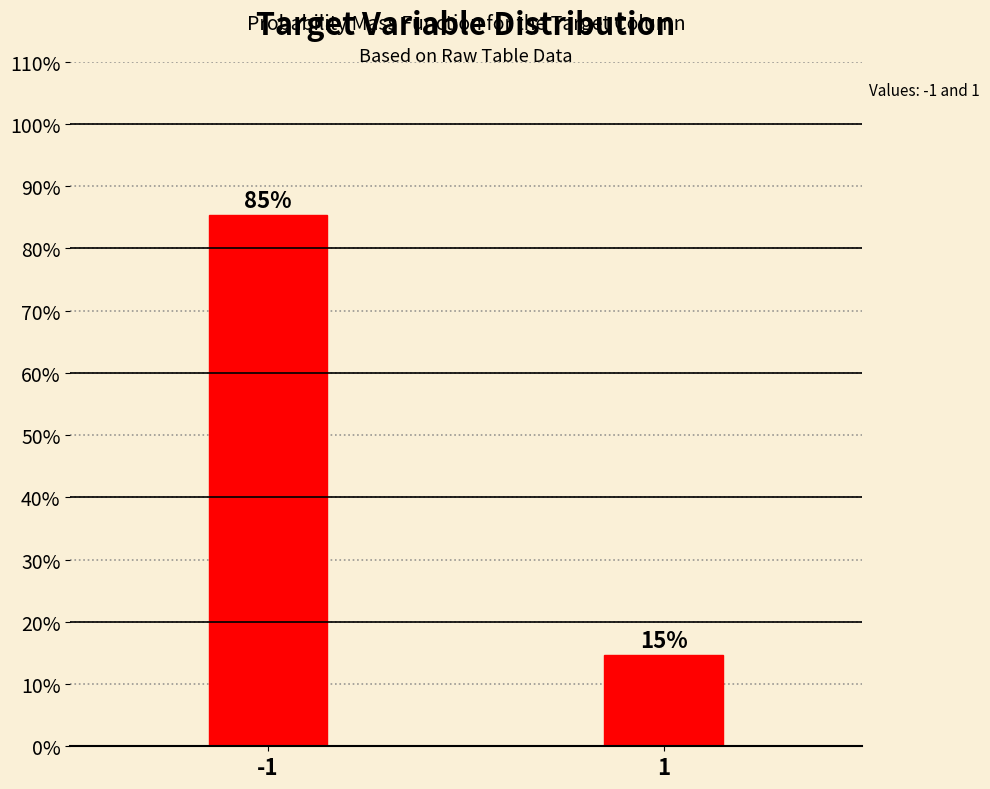

What is the maximum value shown in the chart?

85.4